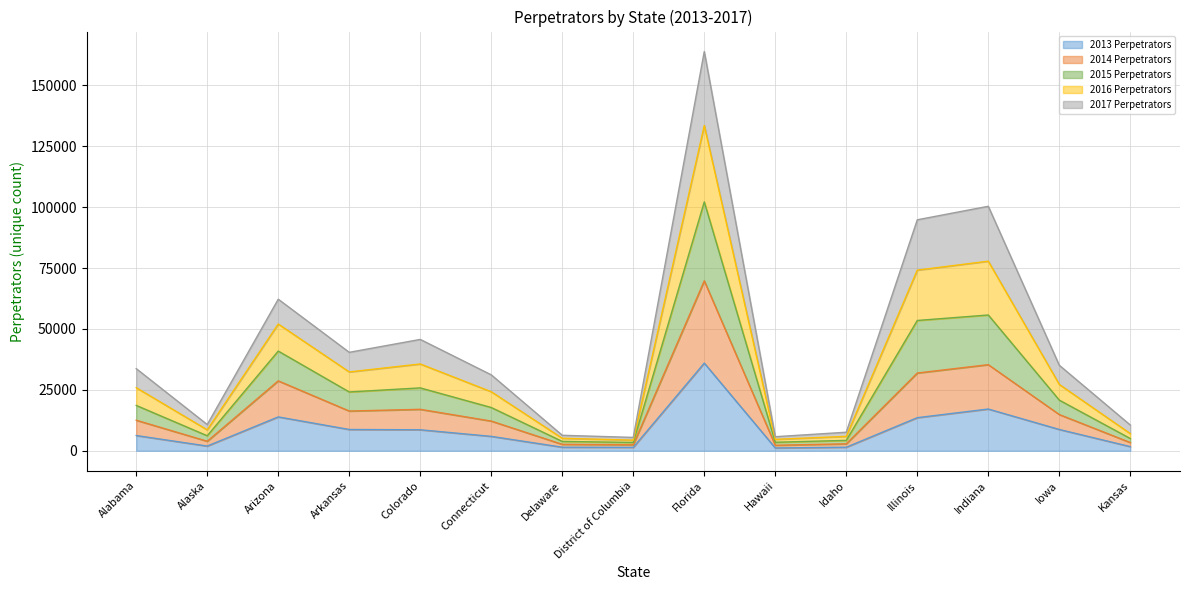

At which category is the sum across all series the highest?

Florida